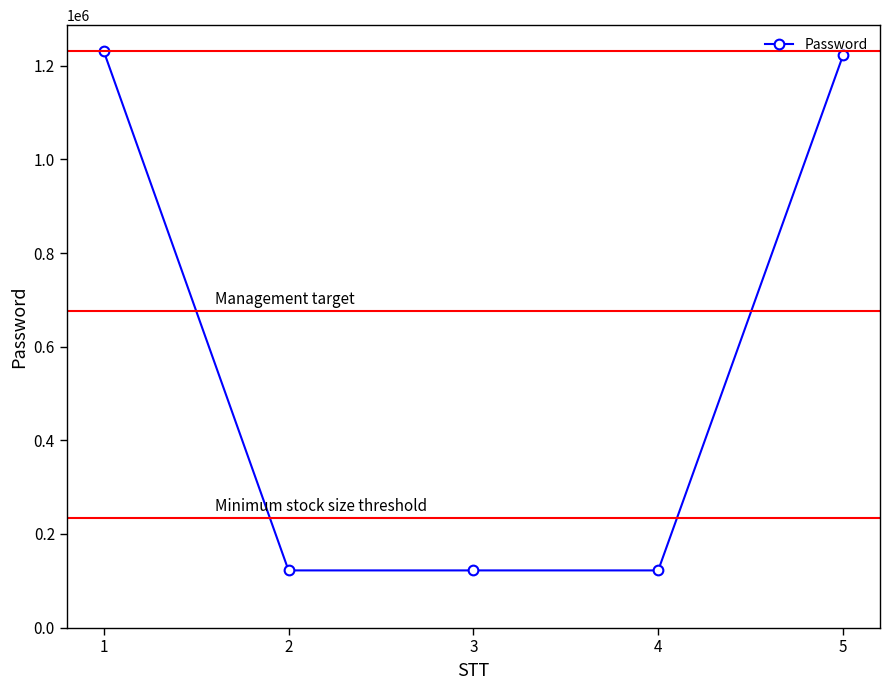

What is the minimum value shown in the chart?

122223